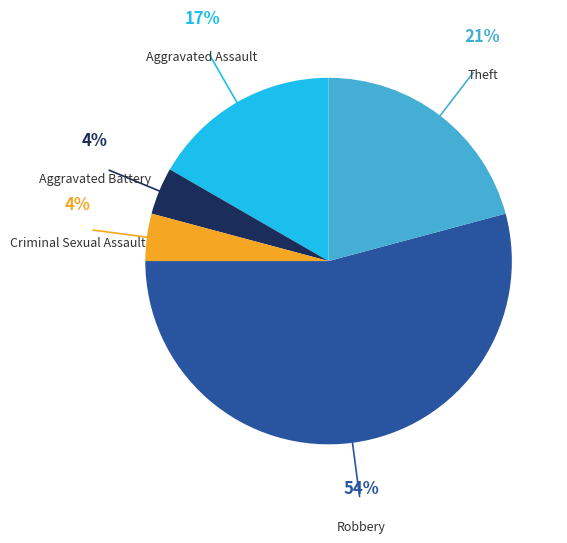

To the nearest percent, what portion does Theft represent?

21%